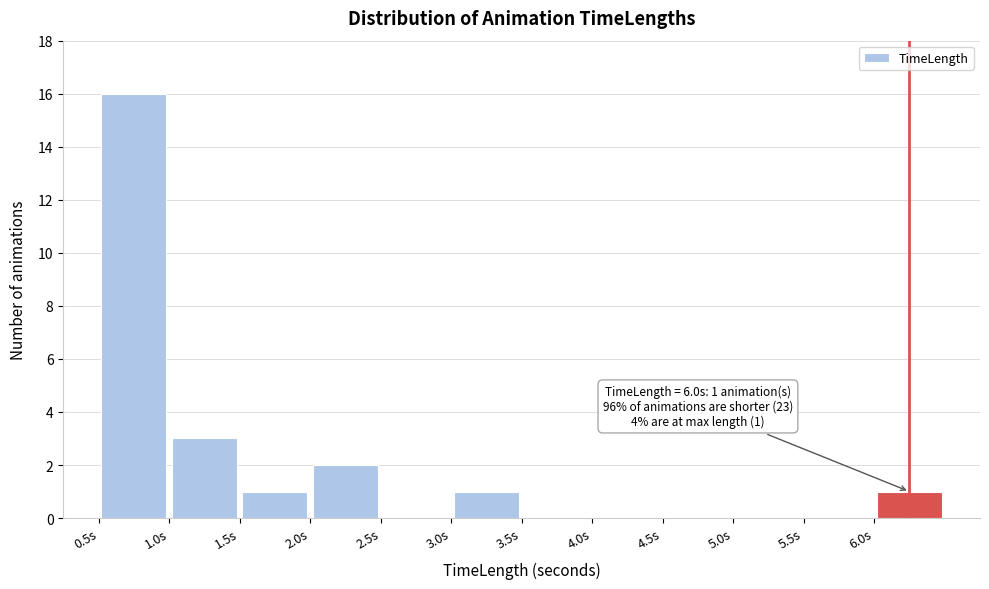

Which range on the x-axis has the tallest bar?

0.5 to 1.0